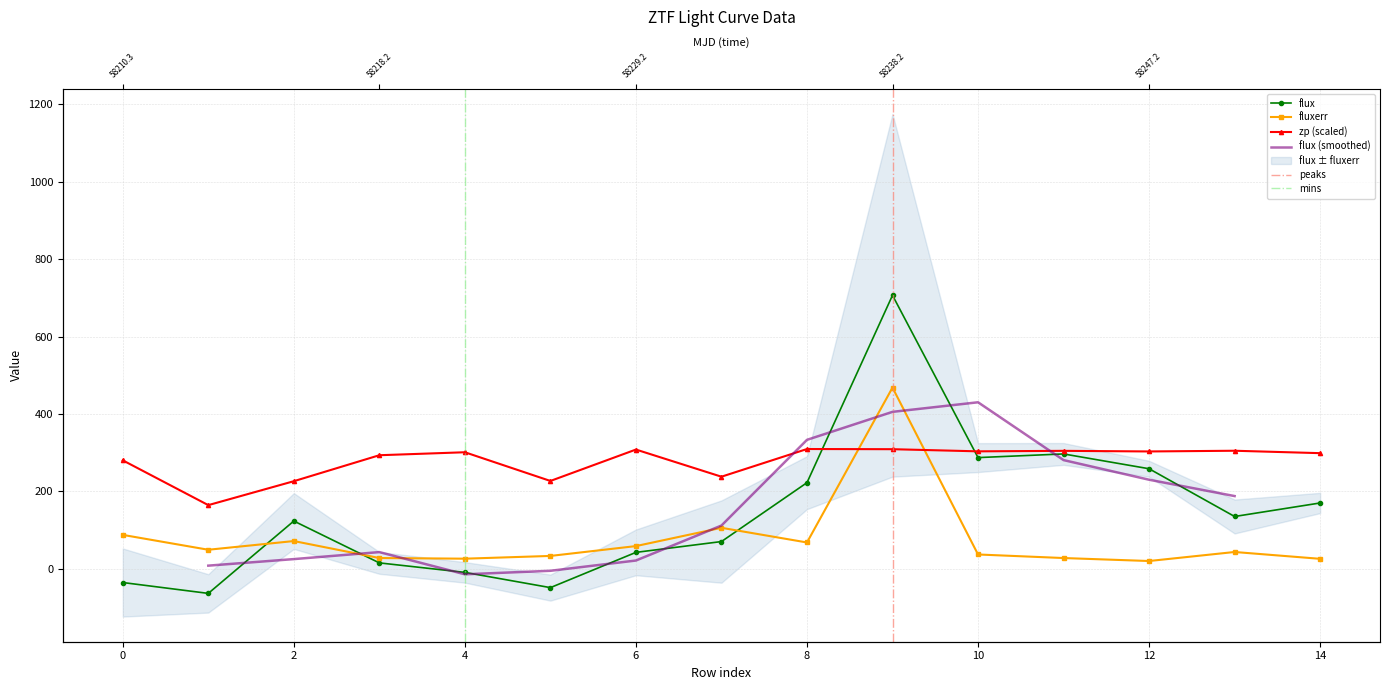

What is the minimum value shown in the chart?

-63.1